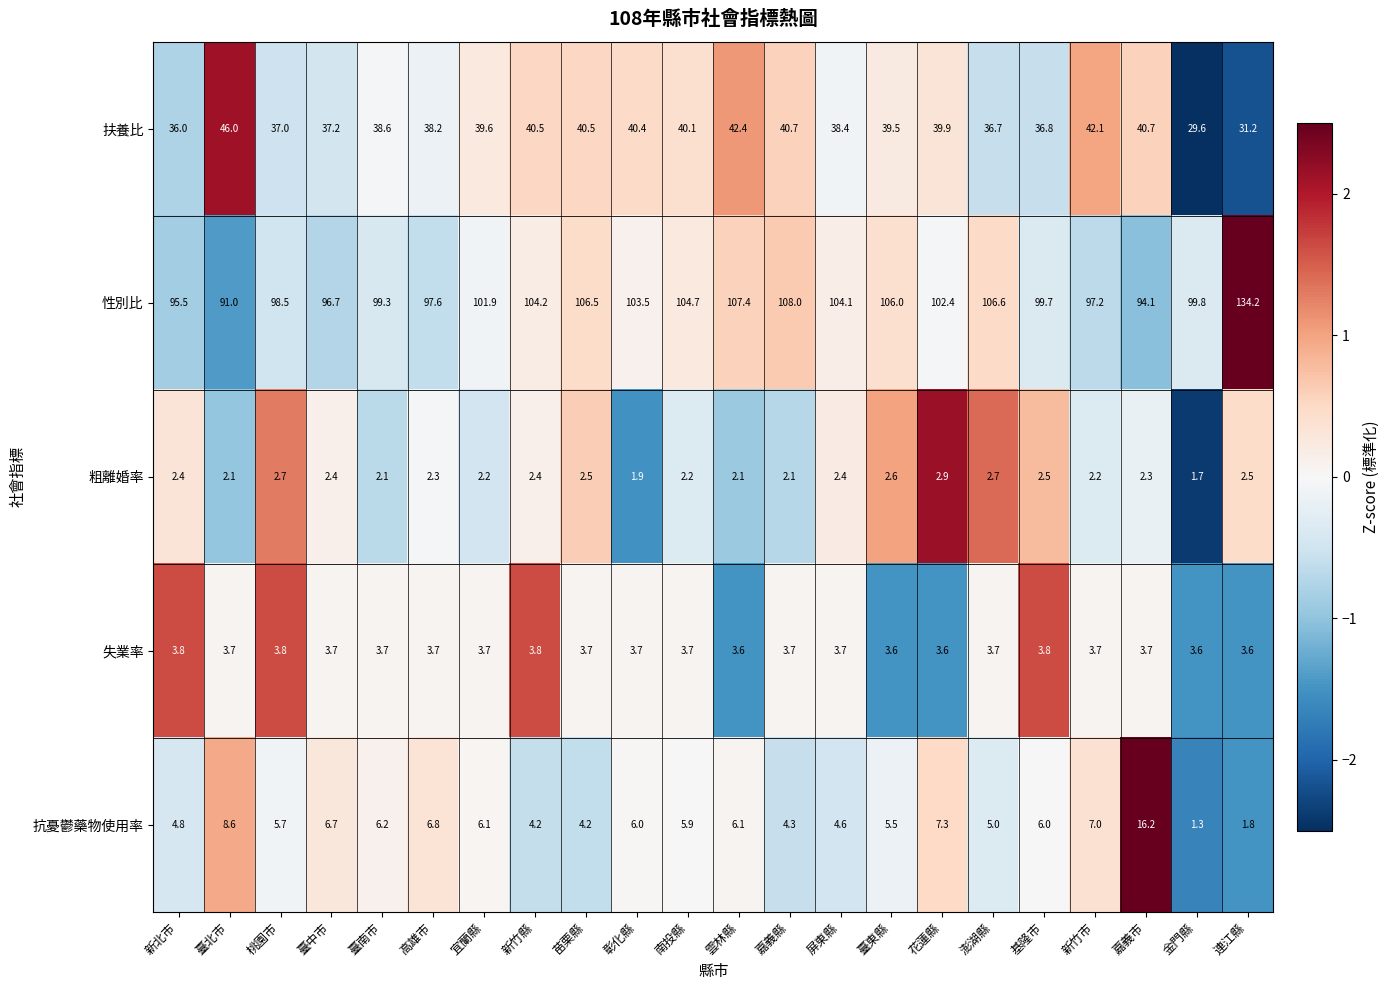

How many series are shown in this chart?

5